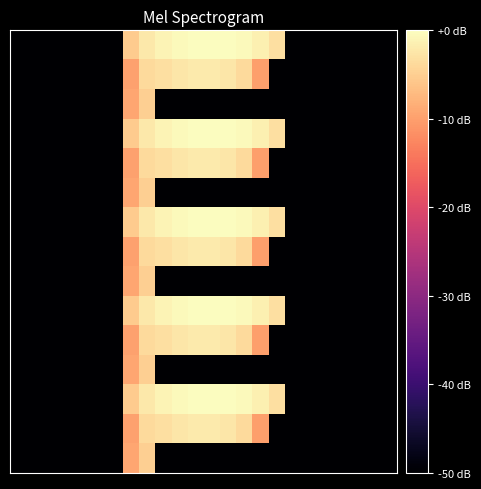

What is the minimum value shown in the chart?

-60.0